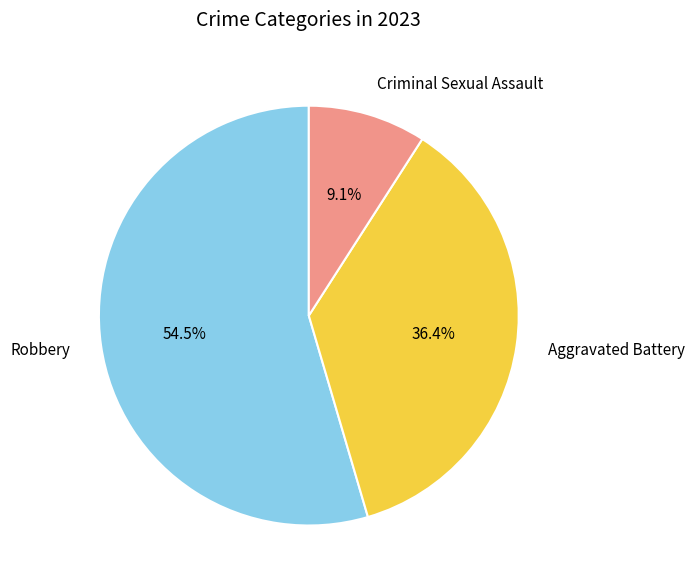

Rank the categories by value from lowest to highest.

Criminal Sexual Assault, Aggravated Battery, Robbery